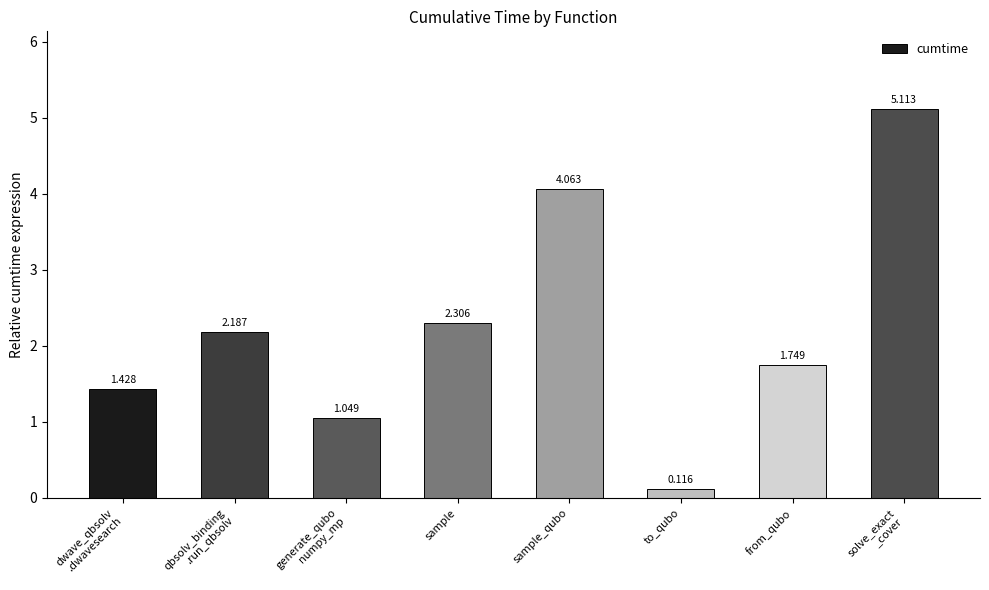

Between to_qubo and from_qubo, which is larger?

from_qubo